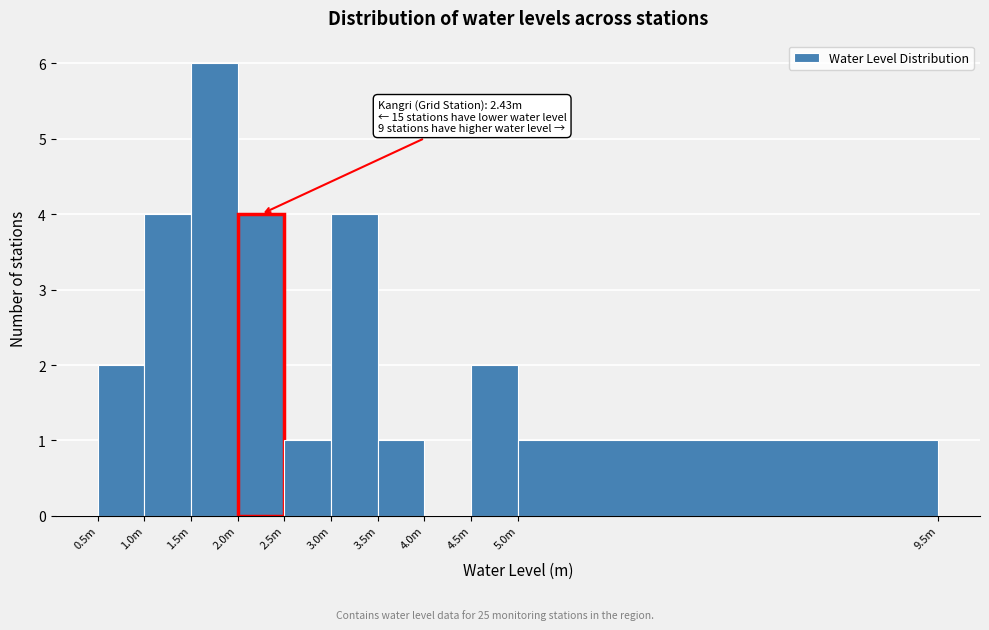

Reading left to right, what are all the values shown in this chart?

0.5m=2	1.0m=4	1.5m=6	2.0m=4	2.5m=1	3.0m=4	3.5m=1	4.0m=0	4.5m=2	5.0m=1